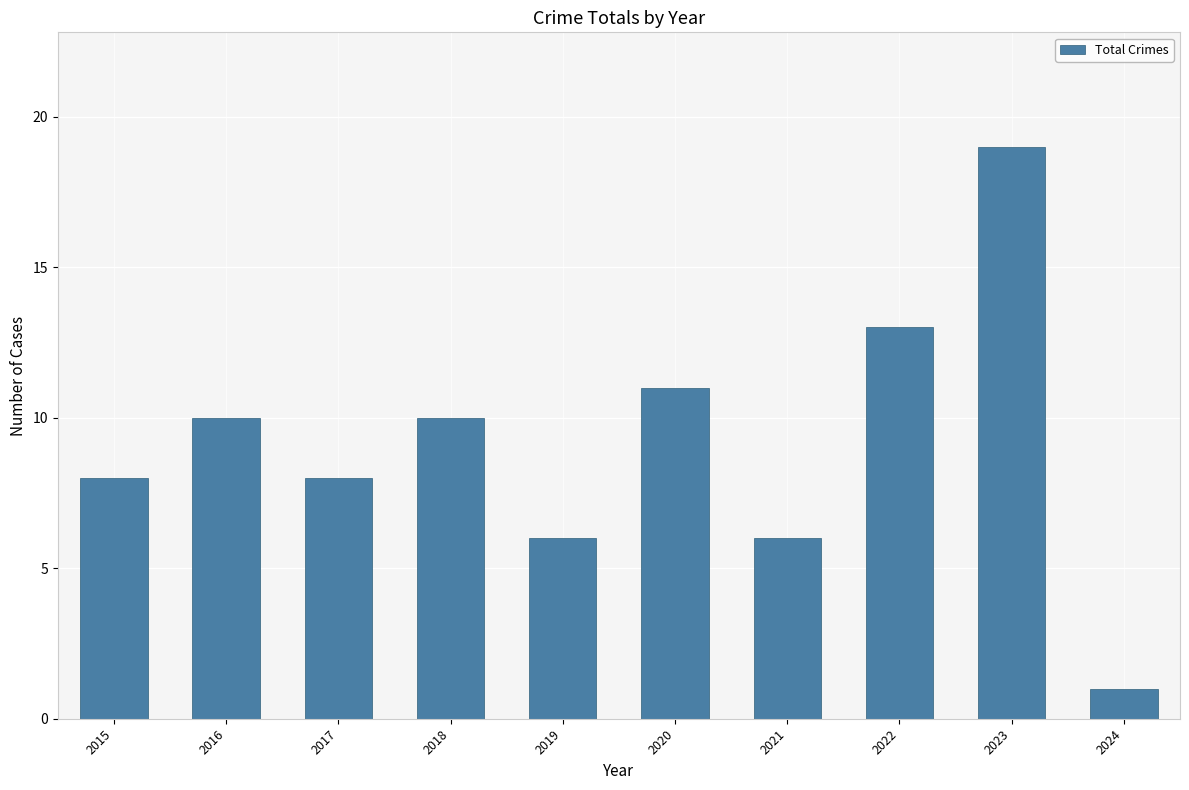

Reading left to right, extract all data points from this chart.

2015=8	2016=10	2017=8	2018=10	2019=6	2020=11	2021=6	2022=13	2023=19	2024=1